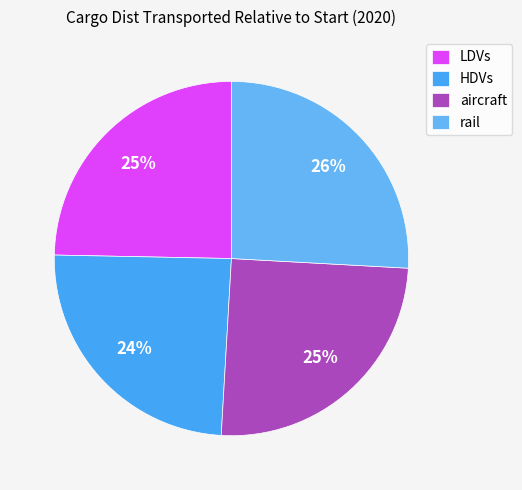

Count the number of slices in the pie.

4